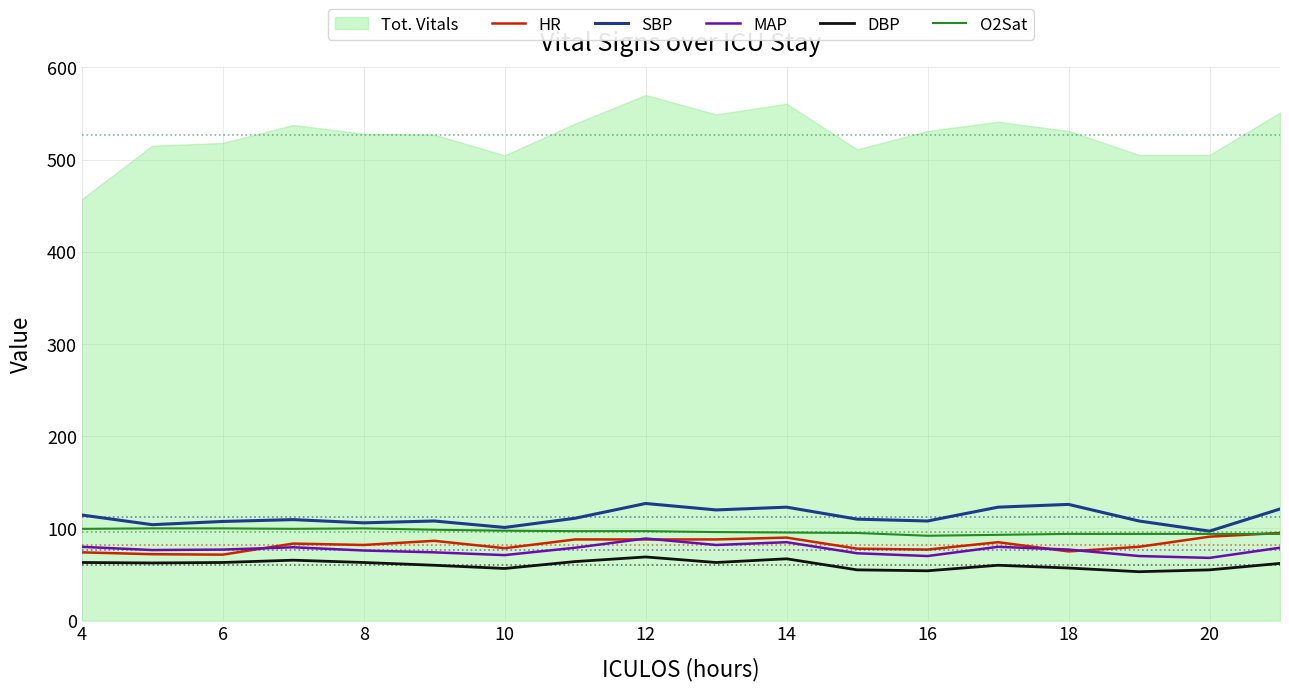

Is it true that SBP equals 126.0 at 18?

True